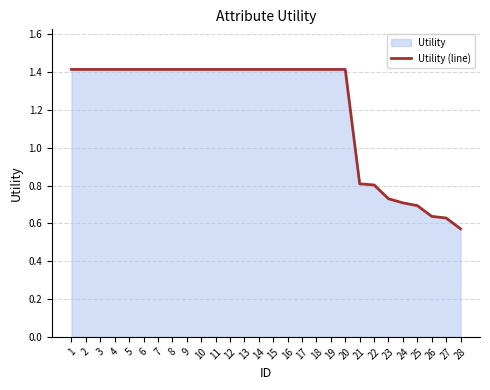

List the labels in order of value, largest first.

1, 2, 3, 4, 5, 6, 7, 8, 9, 10, 11, 12, 13, 14, 15, 16, 17, 18, 19, 20, 21, 22, 23, 24, 25, 26, 27, 28